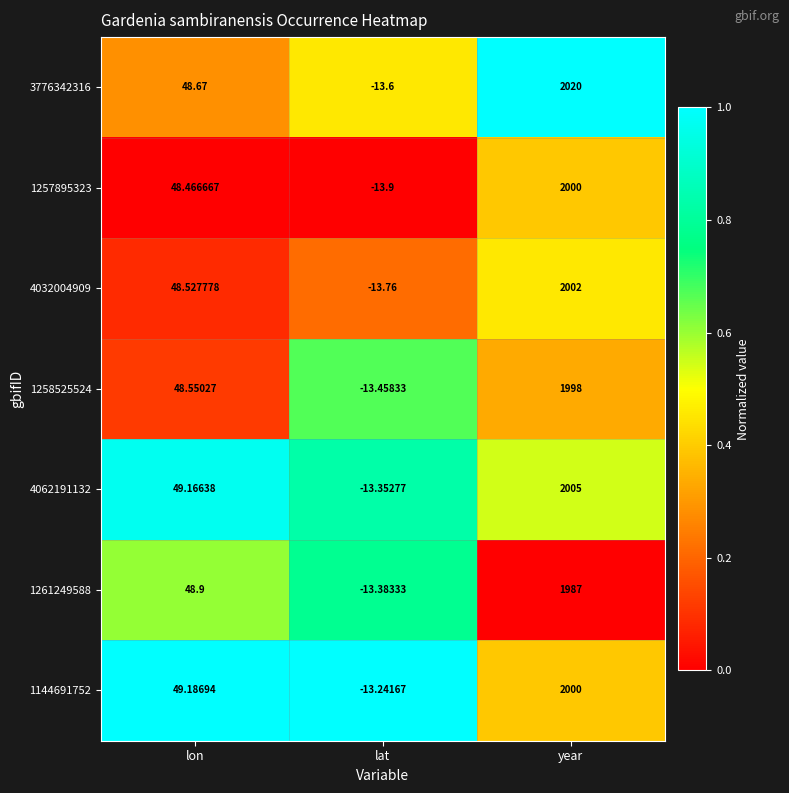

At which category is the sum across all series the highest?

year